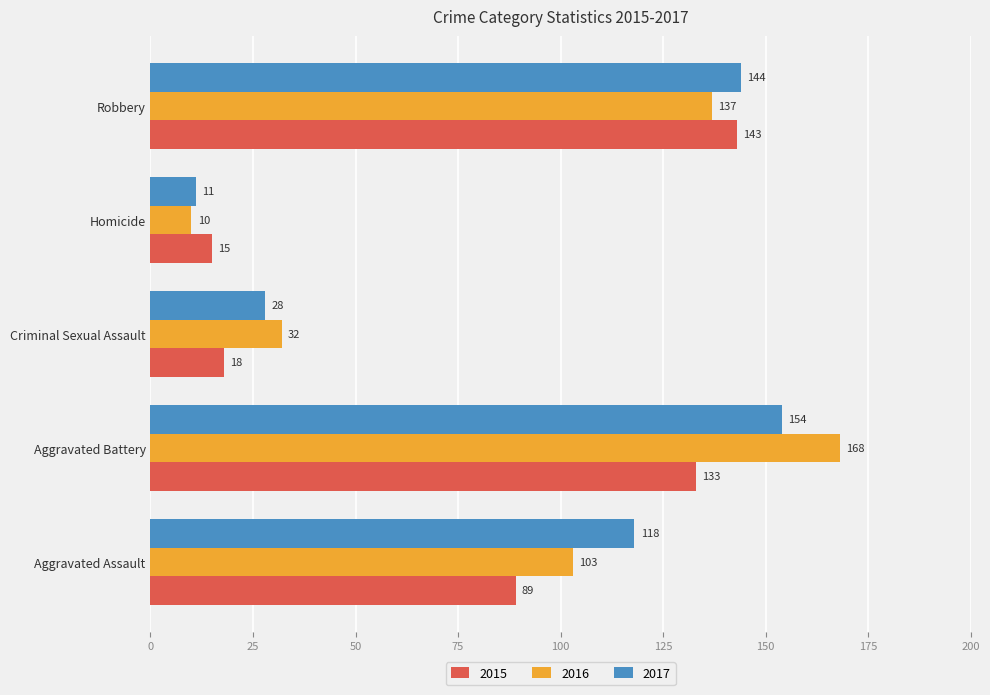

Is it true that 2015 equals 89 at Aggravated Assault?

True